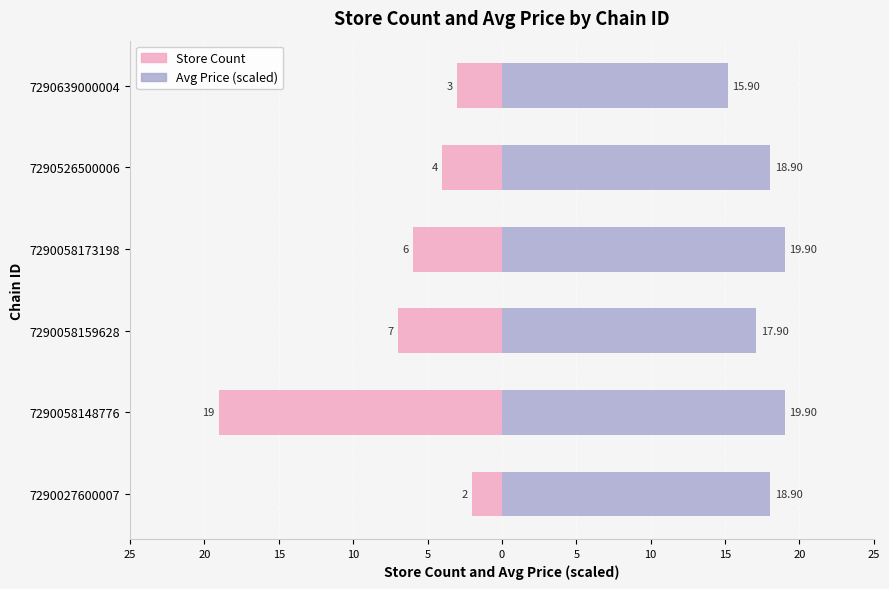

Are the bars grouped side by side (vs. stacked)?

Yes